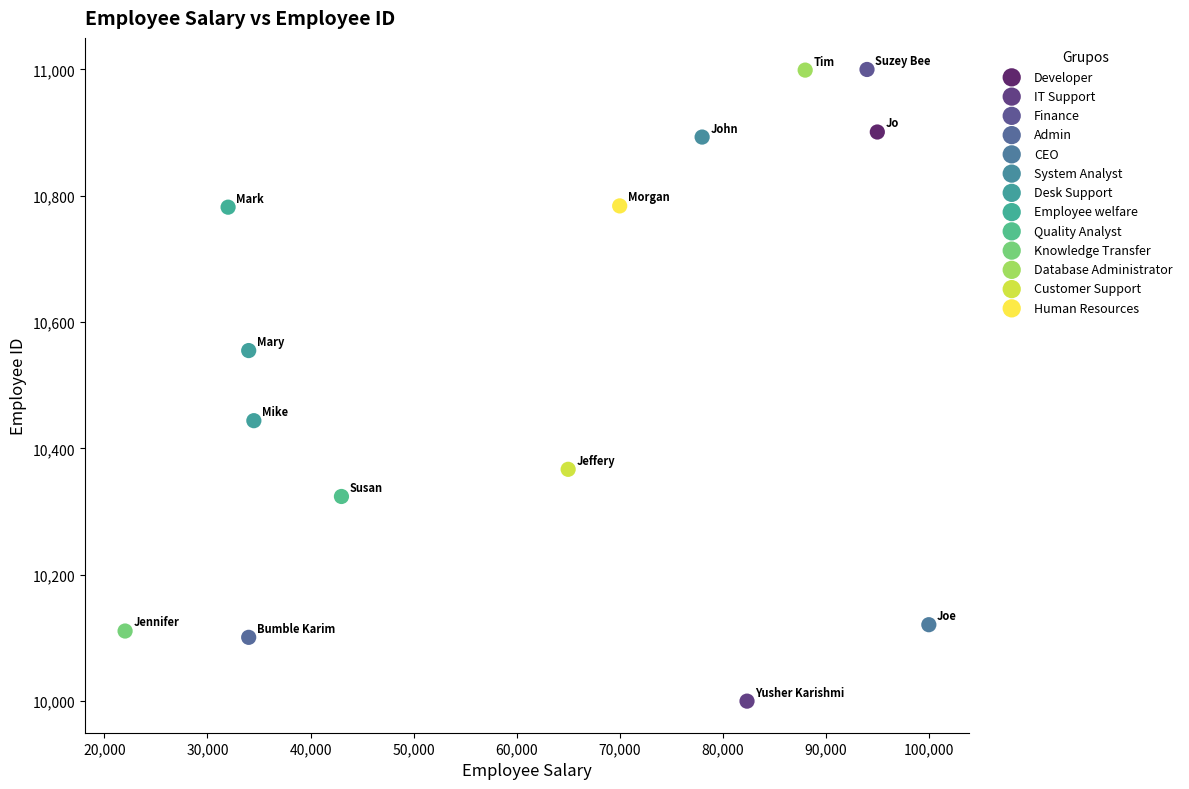

What are all the series names shown in the legend?

Developer, IT Support, Finance, Admin, CEO, System Analyst, Desk Support, Employee welfare, Quality Analyst, Knowledge Transfer, Database Administrator, Customer Support, Human Resources